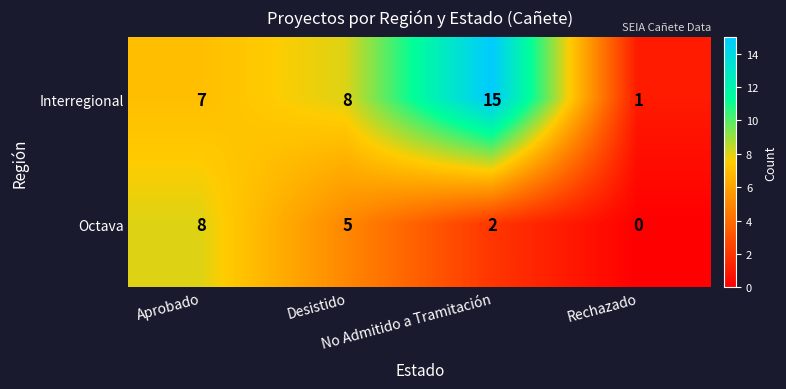

What is the maximum value shown in the chart?

15